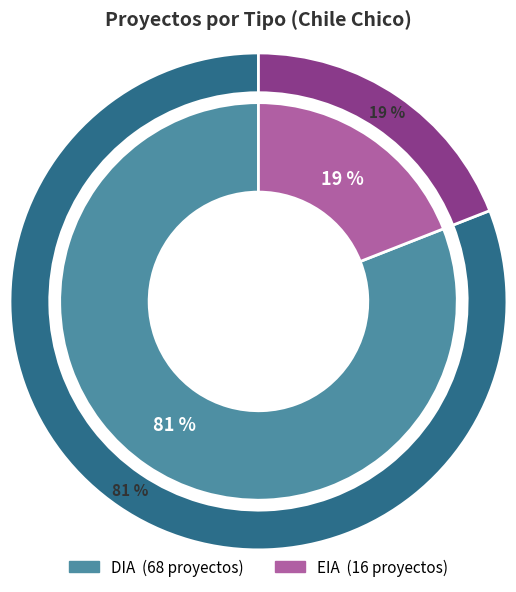

Which slice is the smallest?

EIA